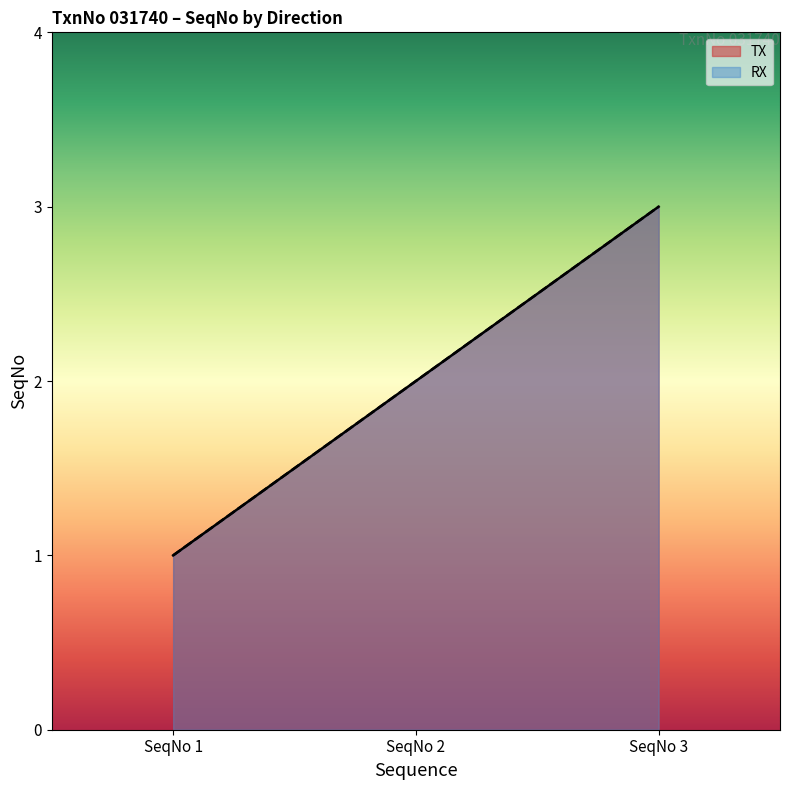

Count the number of data series in this chart.

2